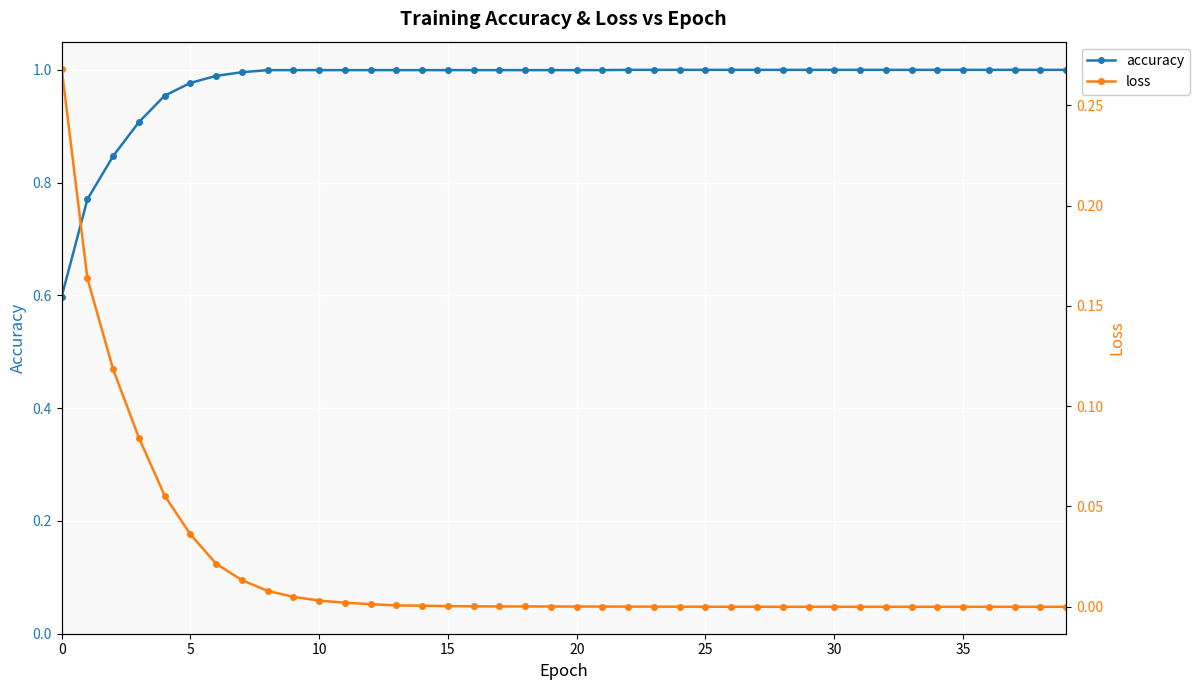

Rank the series by their average value, from lowest to highest.

loss, accuracy